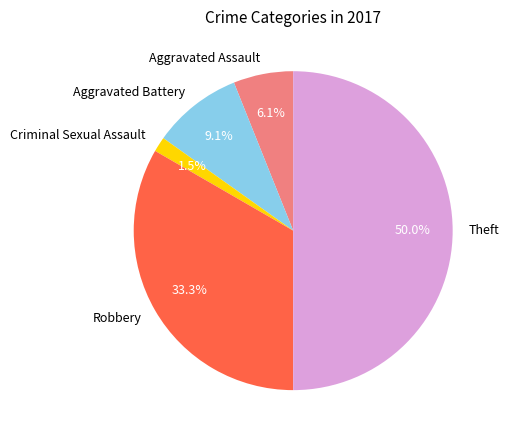

Count the number of slices in the pie.

5